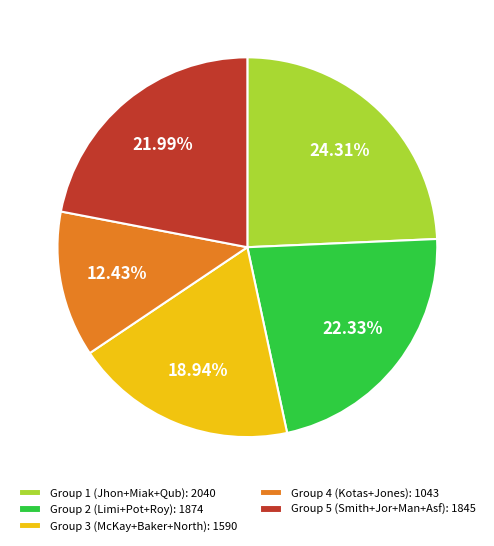

Is Group 5 (Smith+Jor+Man+Asf): 1845 the majority of the pie?

No